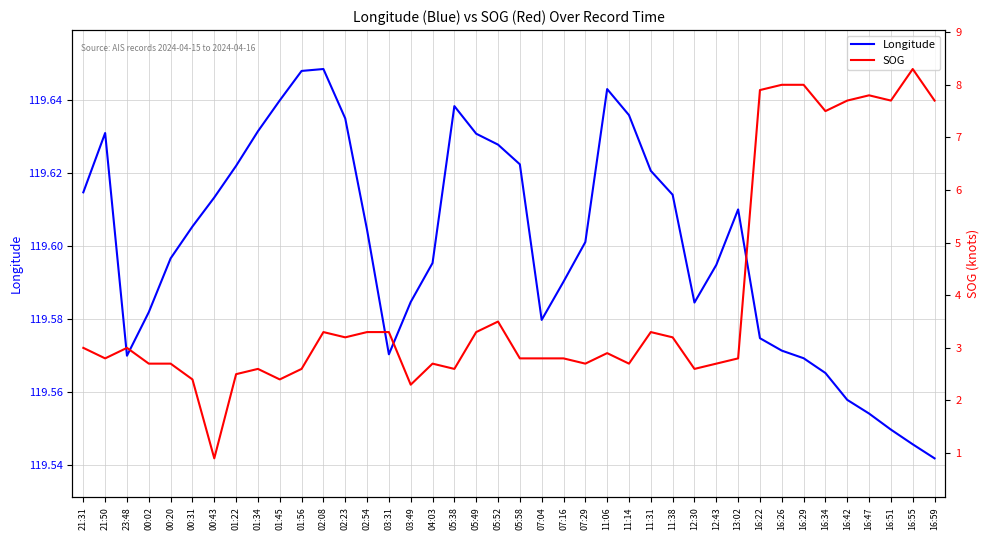

What is the label of the 13th point from the left?

02:23